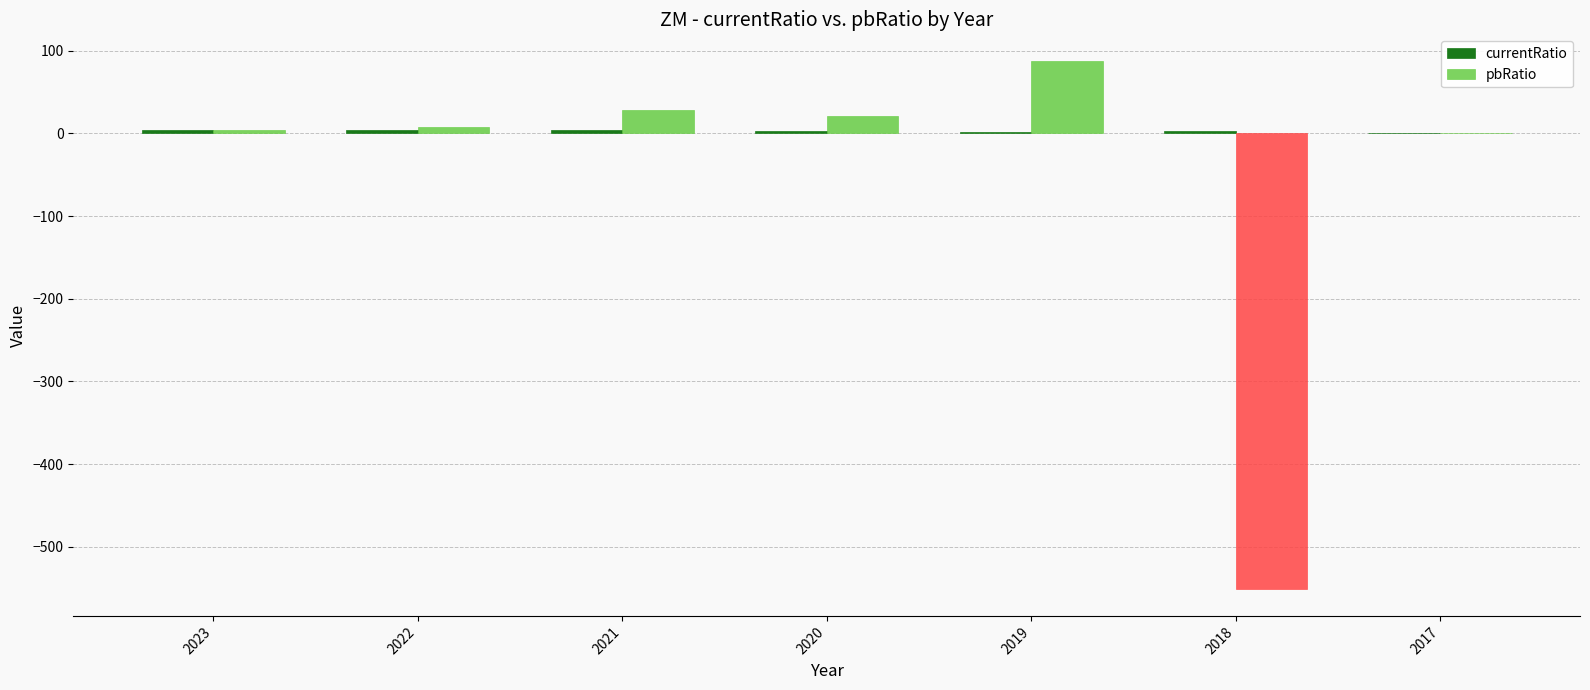

Between 2021 and 2018, which series saw the biggest shift?

pbRatio